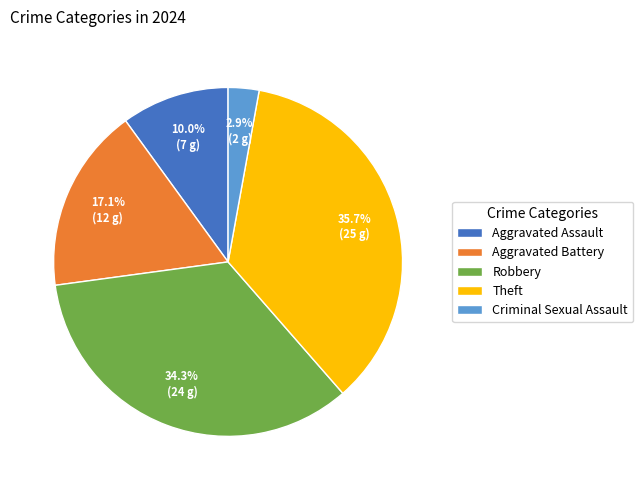

To the nearest percent, what portion does Theft represent?

36%